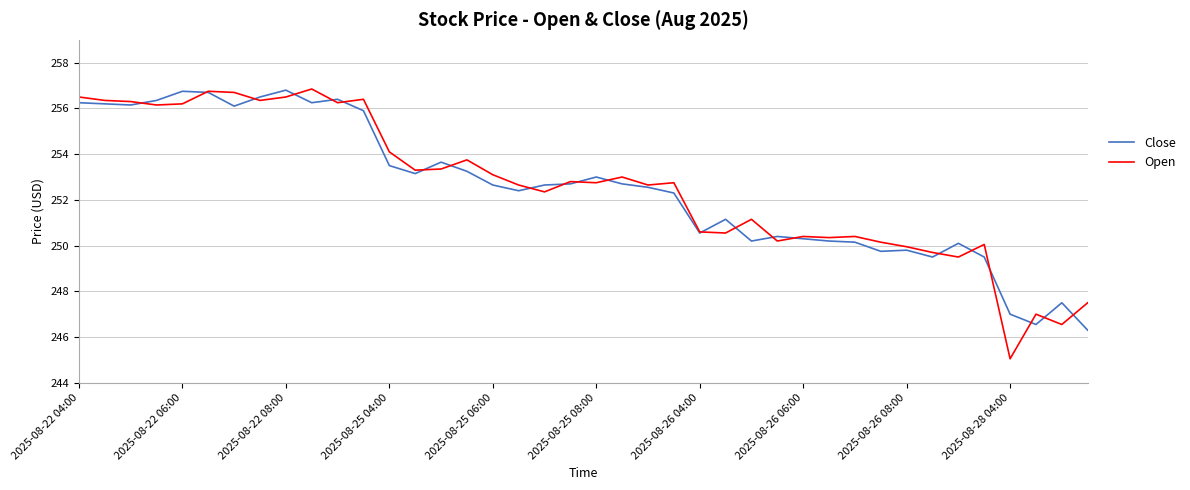

Which series has the largest range (max minus min)?

Open